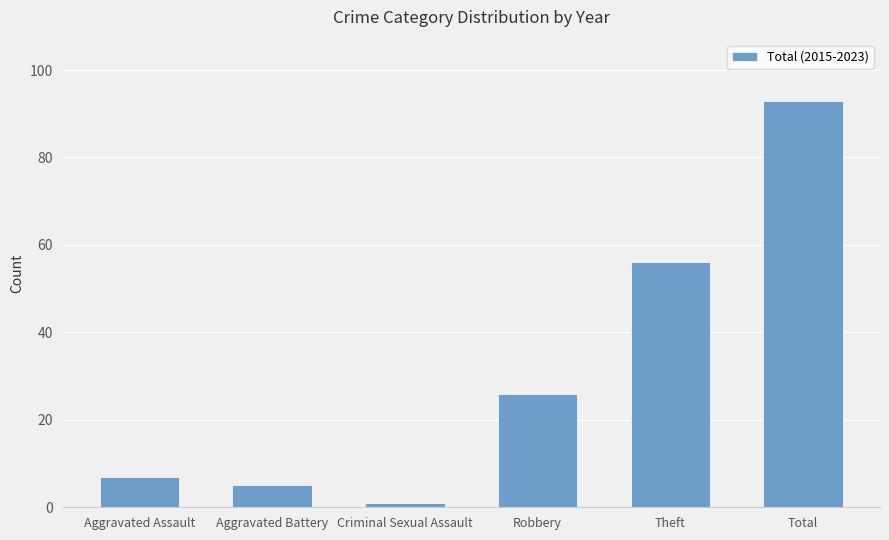

How many series are shown in this chart?

1